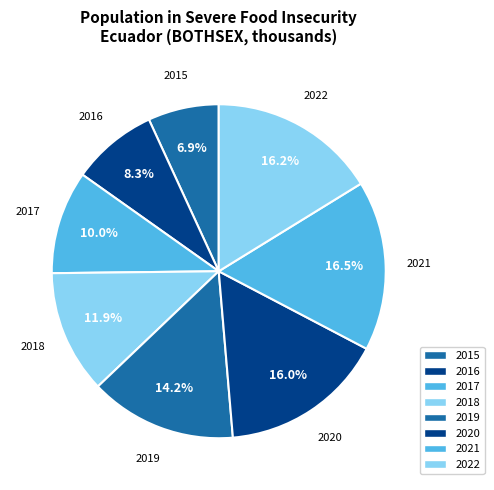

How many segments does this pie chart have?

8